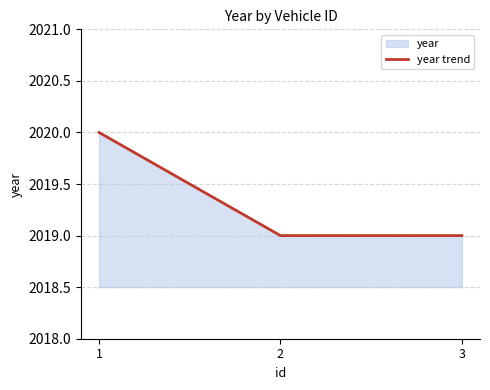

Reading left to right, transcribe all the data shown in this chart.

2020	2019	2019